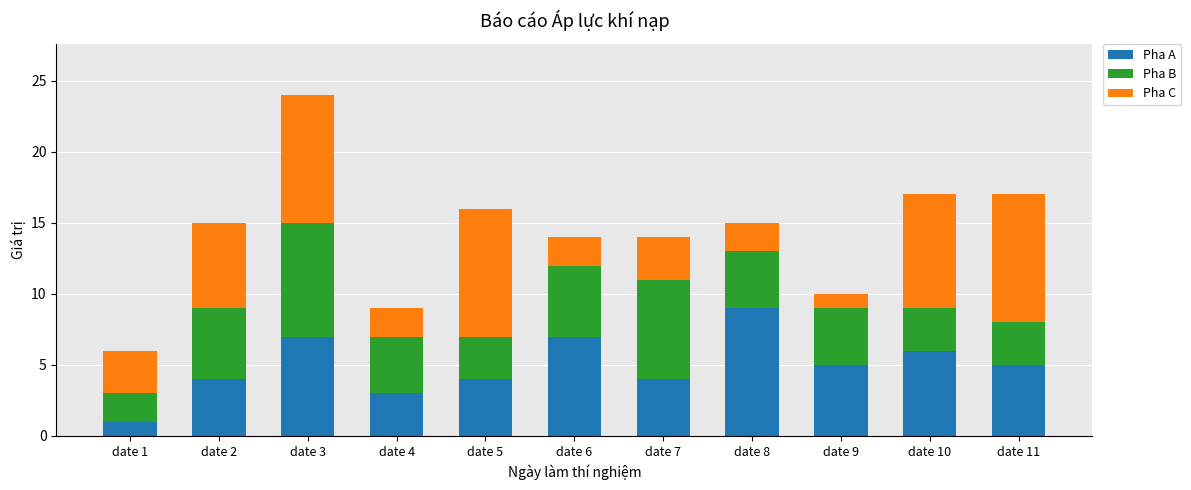

At which category is the sum across all series the highest?

date 3